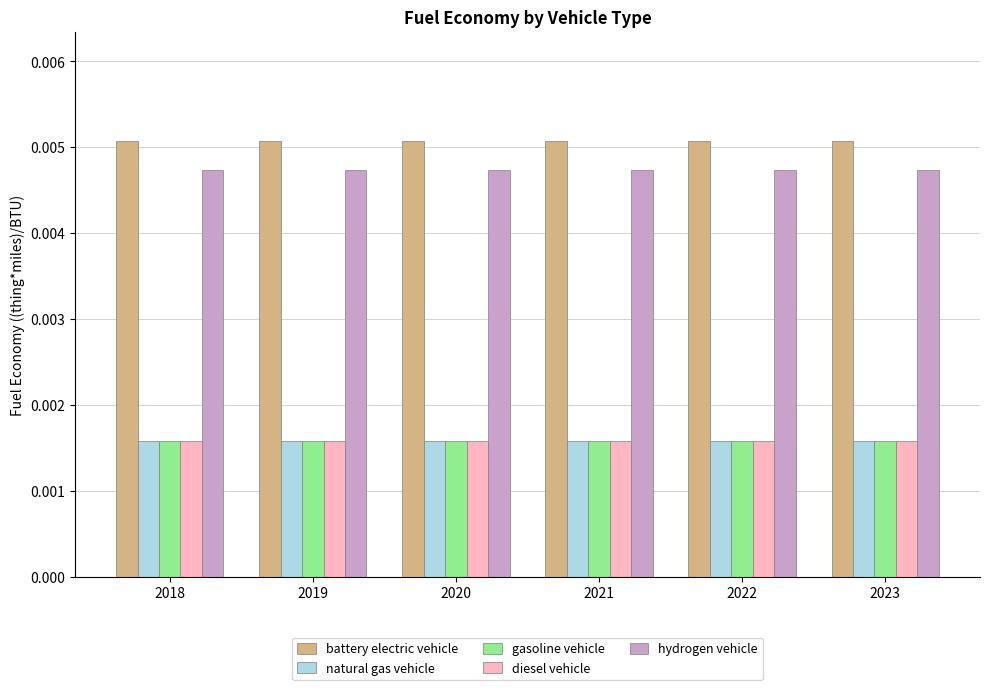

Is the value of hydrogen vehicle at 2022 greater than the value of gasoline vehicle at 2018?

Yes